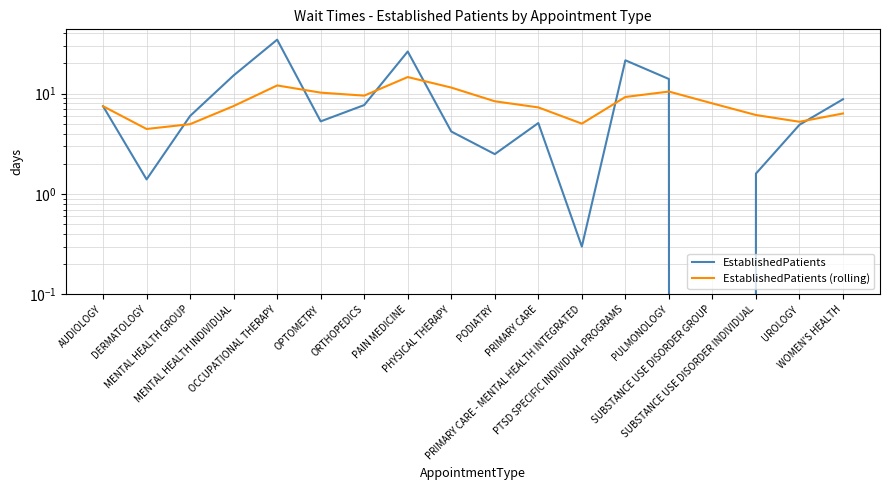

Which has a higher value, UROLOGY or PTSD SPECIFIC INDIVIDUAL PROGRAMS?

PTSD SPECIFIC INDIVIDUAL PROGRAMS